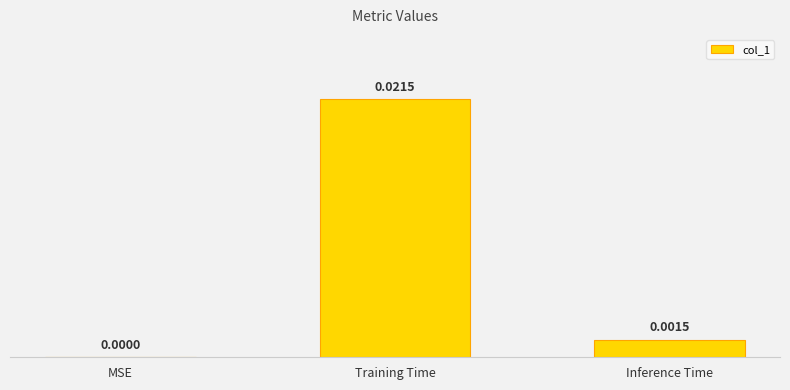

At which category does the chart reach its peak across all series?

Training Time